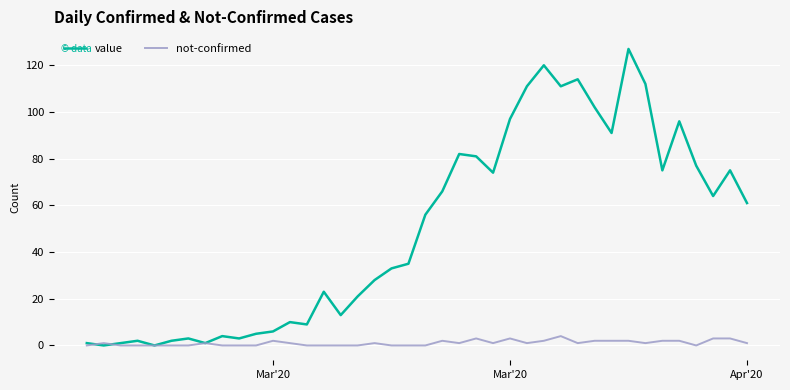

Rank the series by their average value, from lowest to highest.

not-confirmed, value